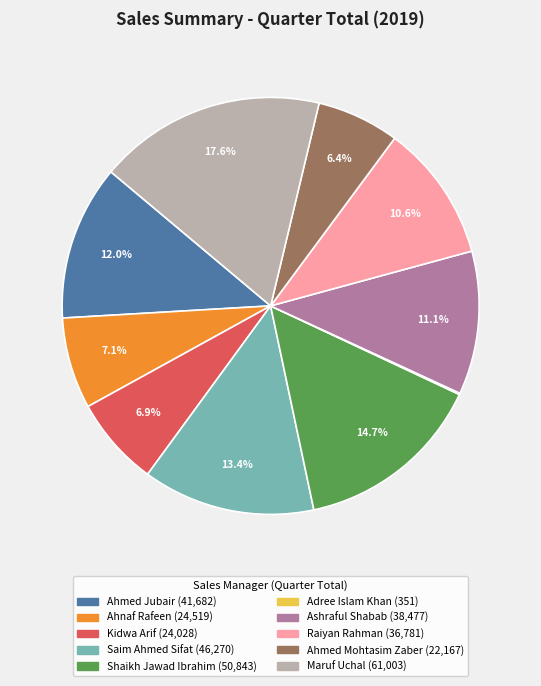

Between Saim Ahmed Sifat and Kidwa Arif, which is larger?

Saim Ahmed Sifat